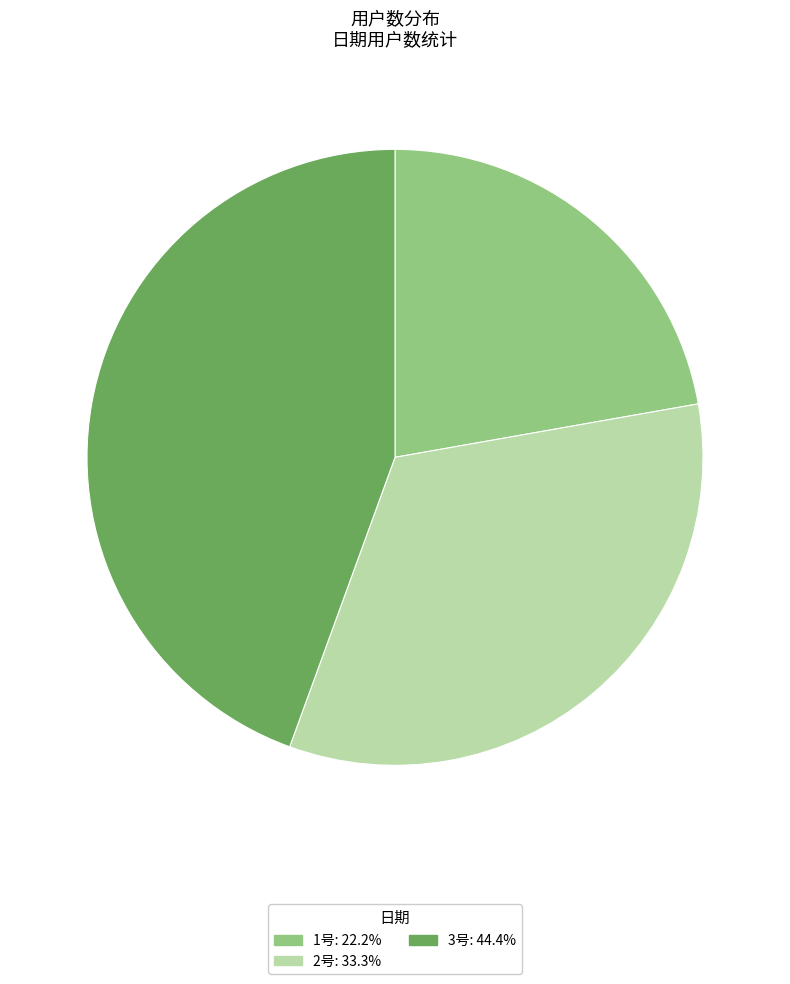

Is there any slice that represents more than half of the pie?

No